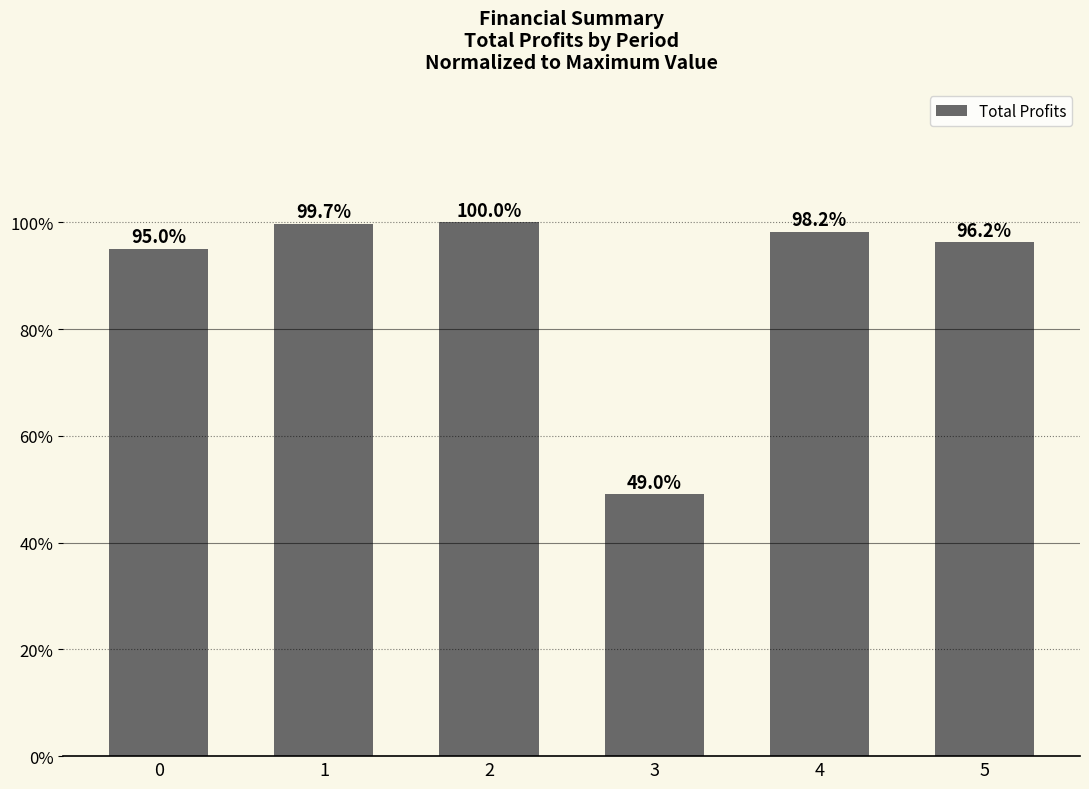

What value does the data have at 1?

99.7